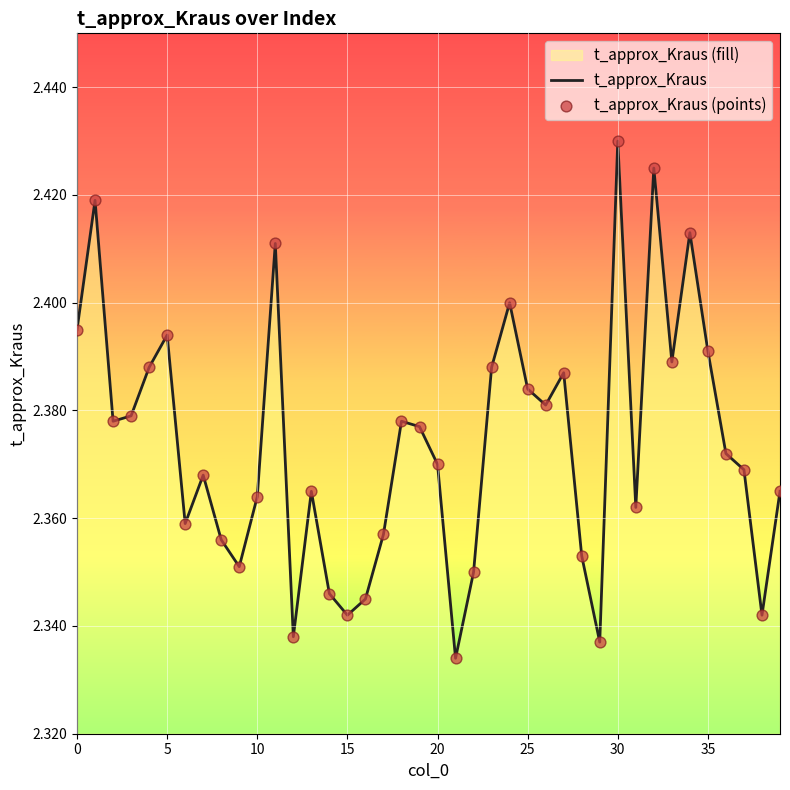

Which series has the widest spread of Y values?

t_approx_Kraus